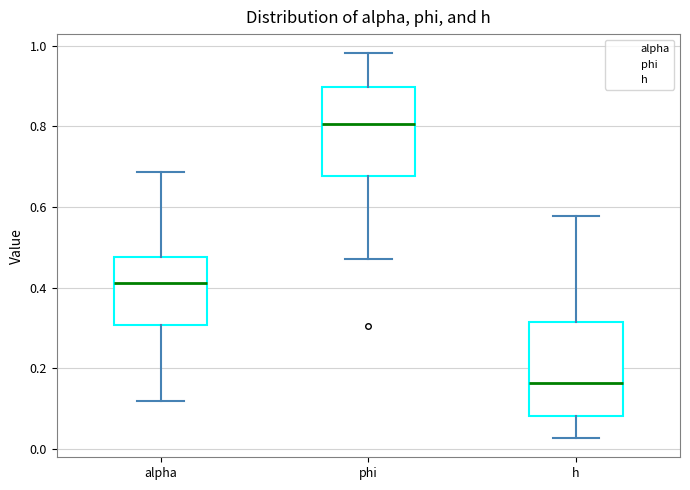

Reading left to right, transcribe this box plot: for each box, give where its median line is, the range the box spans, and where its two whiskers end, as read against the y-axis. The values are not printed on the chart, so give them approximately, as read against the axis.

alpha: median 0.42, box 0.30 to 0.48, whiskers 0.12 to 0.68
phi: median 0.80, box 0.68 to 0.90, whiskers 0.48 to 0.98
h: median 0.16, box 0.08 to 0.32, whiskers 0.02 to 0.58